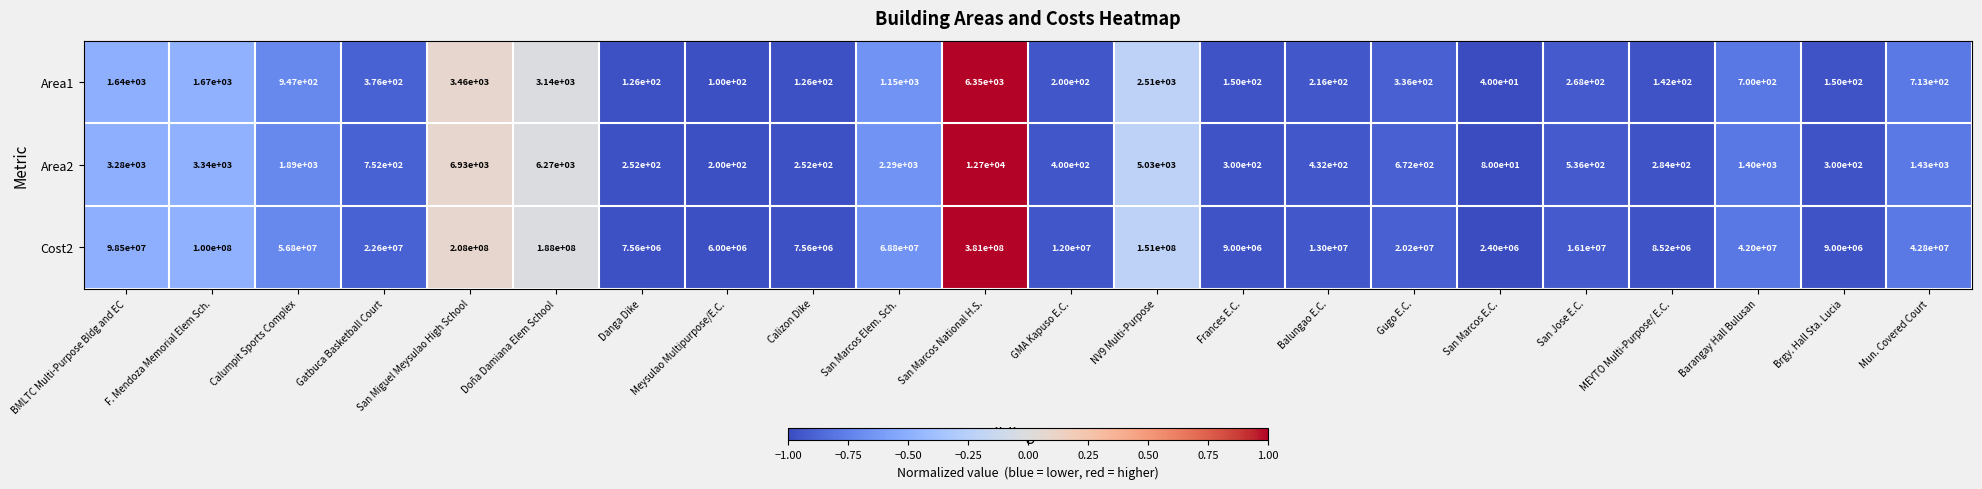

Which label corresponds to the smallest value in the chart?

San Marcos E.C.